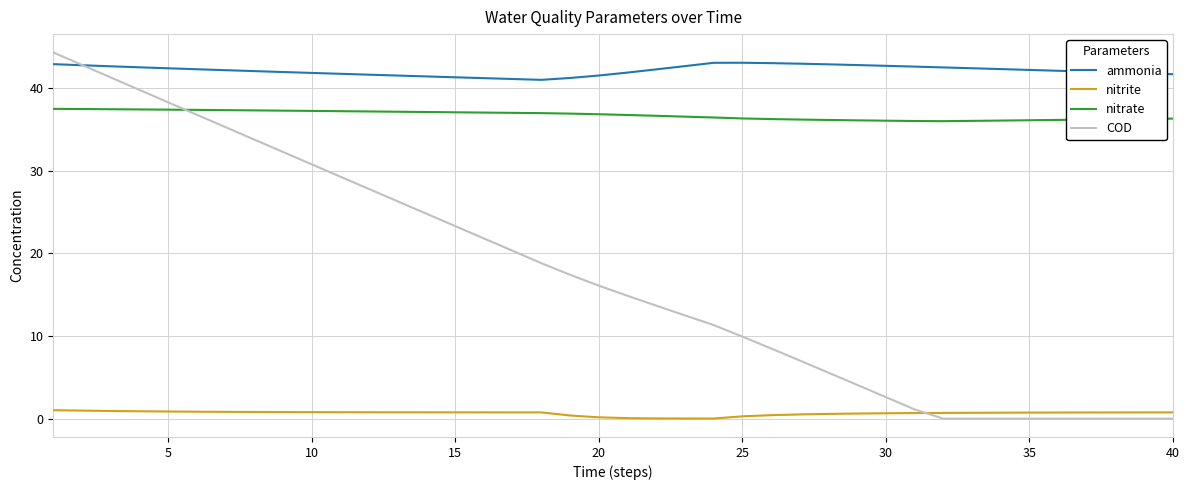

True or false: ammonia and nitrite intersect in this chart.

False